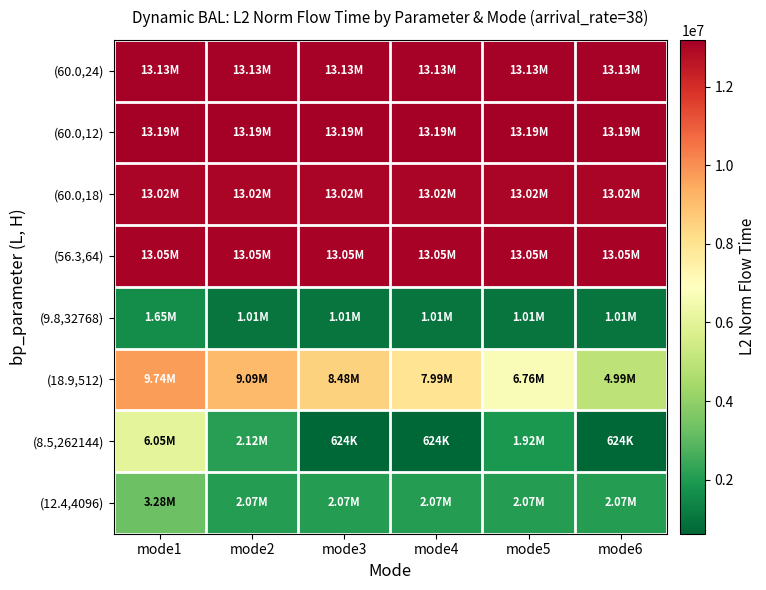

How many series are shown in this chart?

8